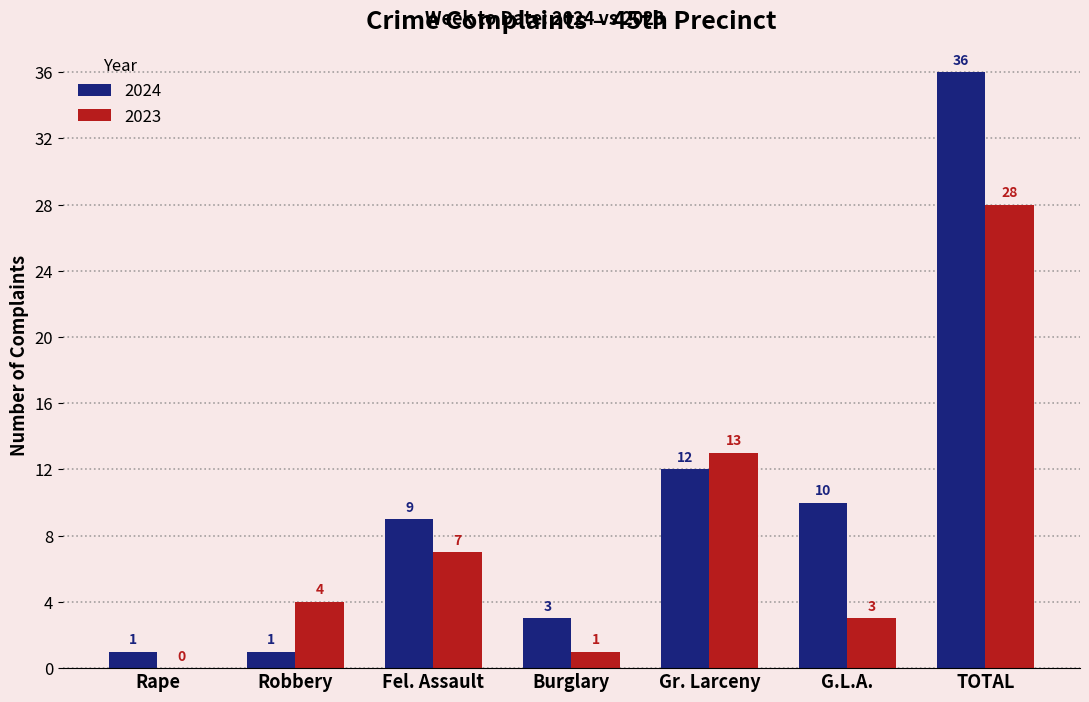

Which series has the largest total across all categories?

2024